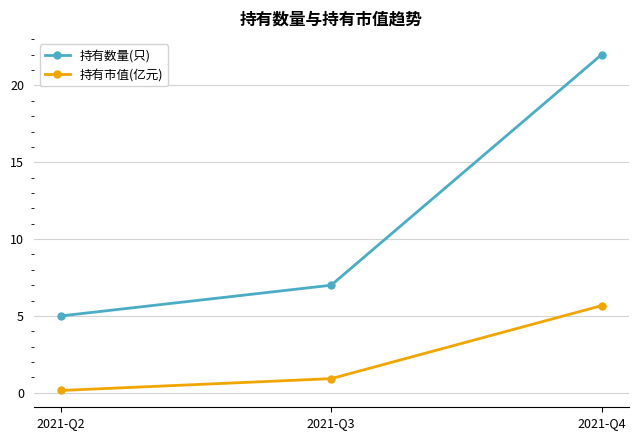

Count the 持有数量(只) values in the range 5 to 22.

3